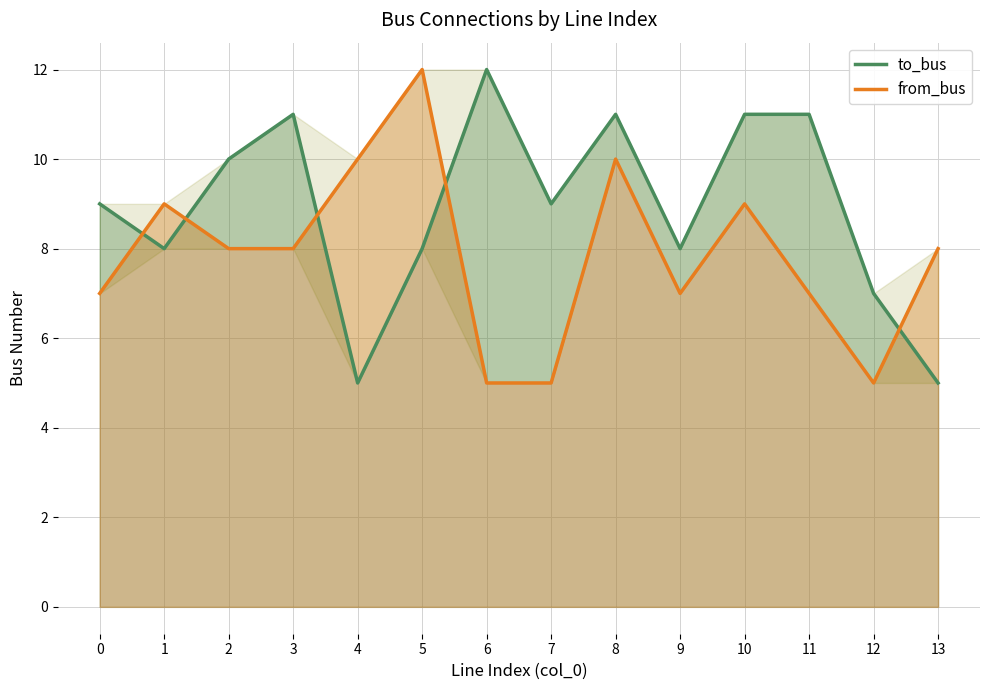

Is the value of from_bus at 0 greater than the value of to_bus at 3?

No